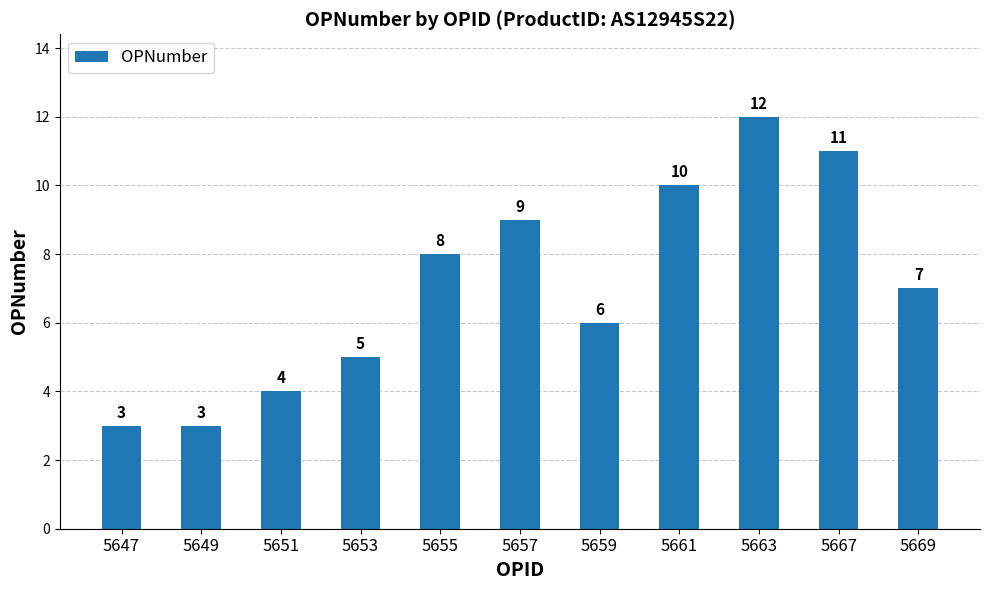

The value at 5647 is 3. True or false?

True